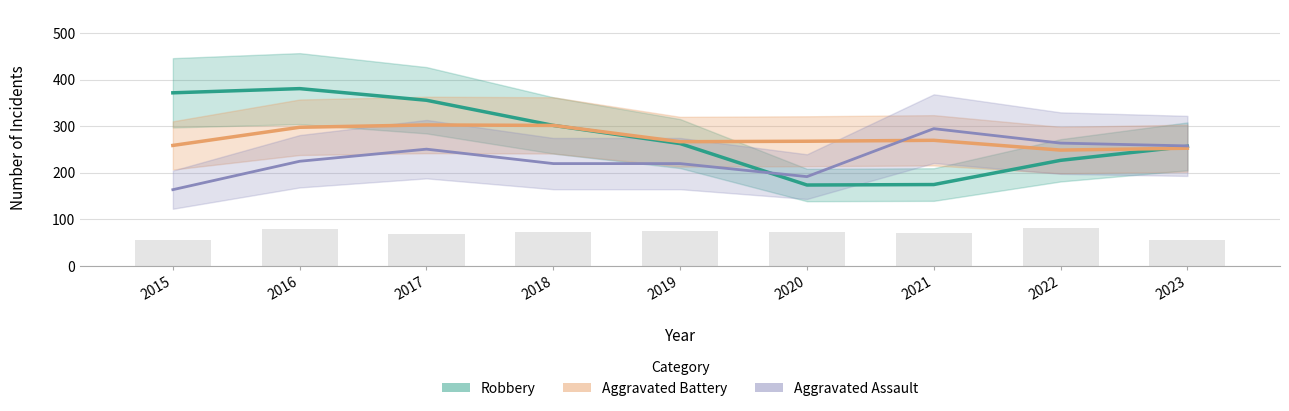

How many data points in Aggravated Assault are less than 225?

4